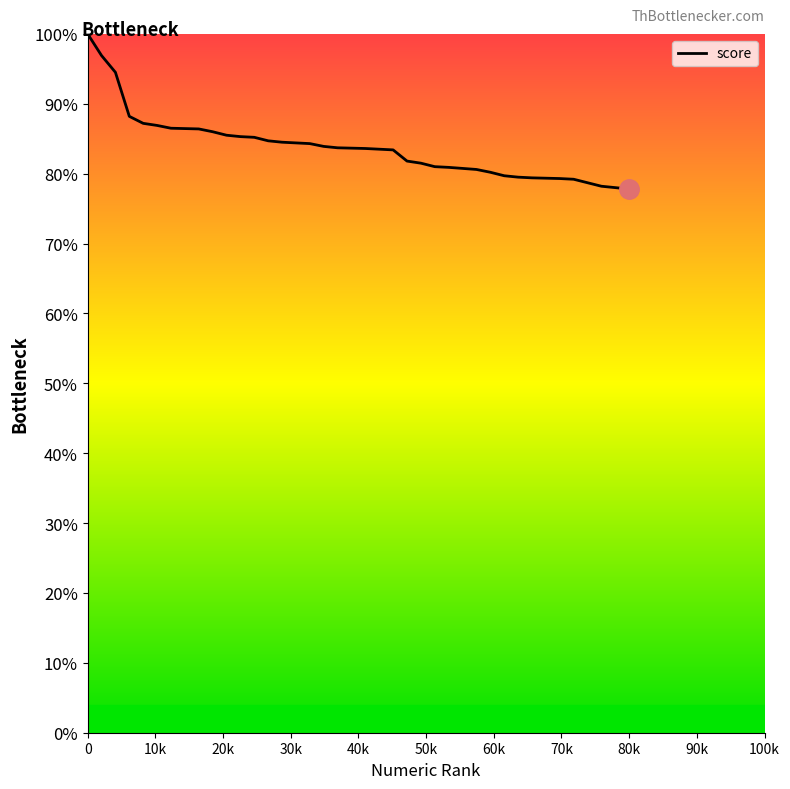

What is the average value?

83.8